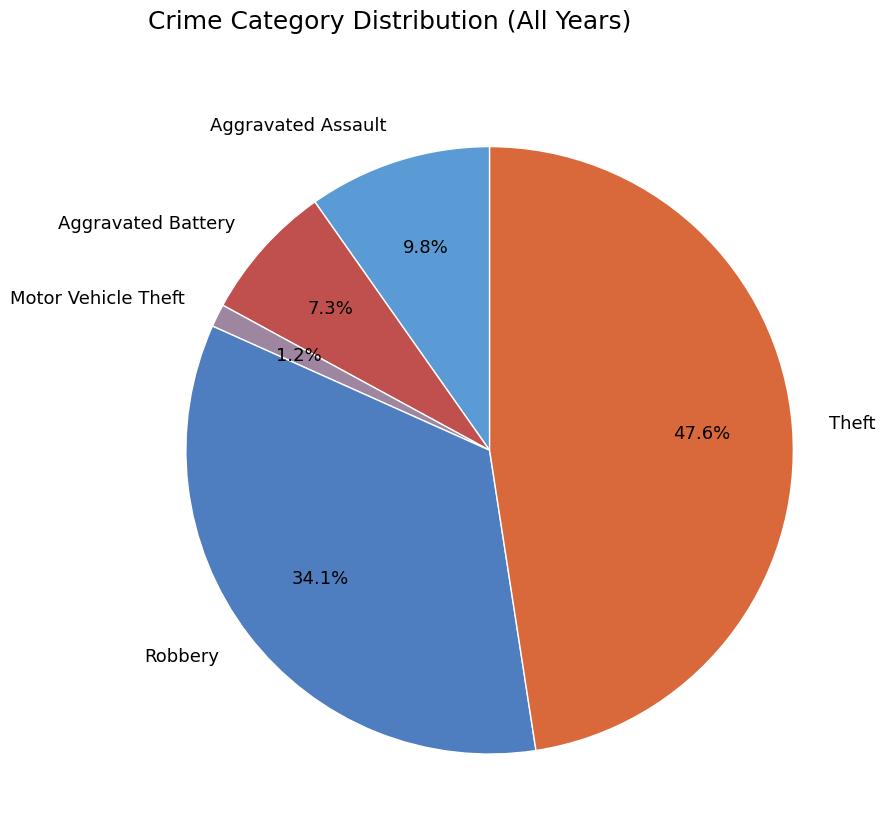

What is the largest slice in the pie chart?

Theft